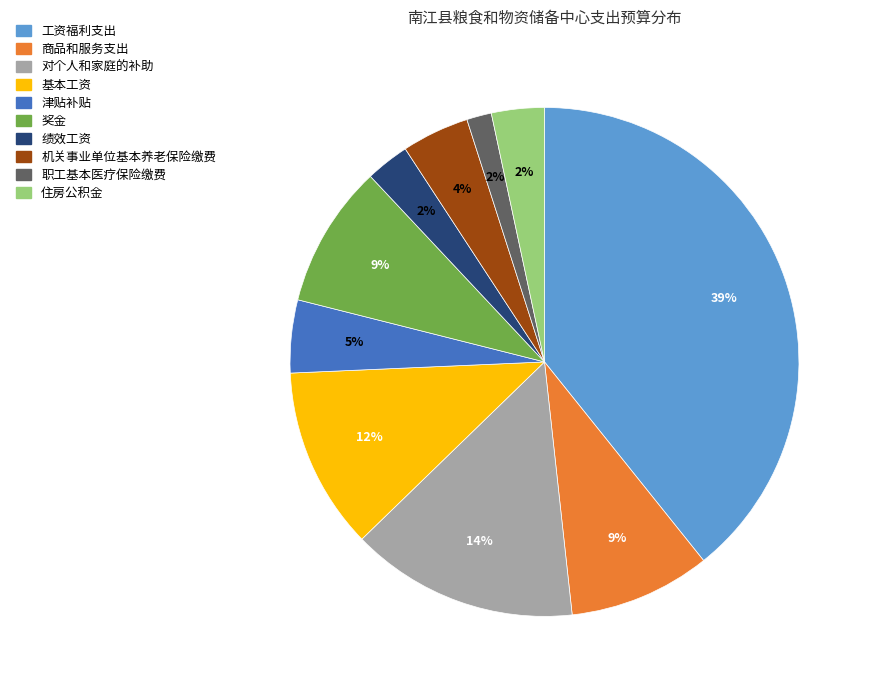

True or false: 职工基本医疗保险缴费 accounts for 12% of the total.

False